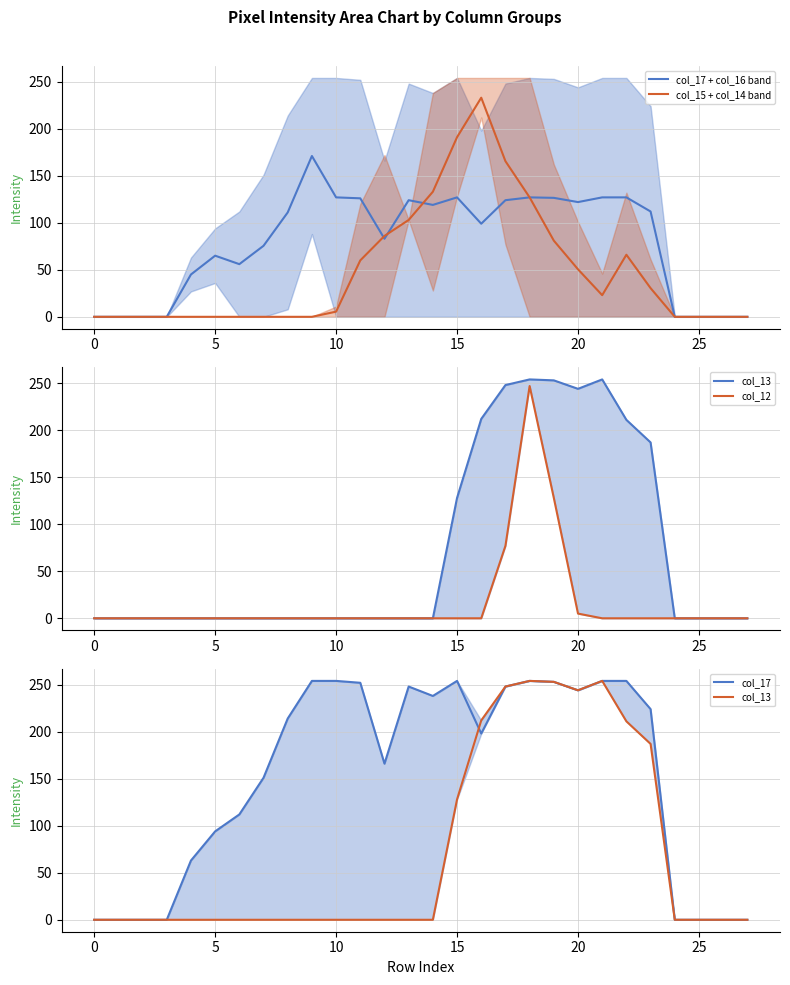

Where does the col_15 + col_14 band series first go above 5?

10